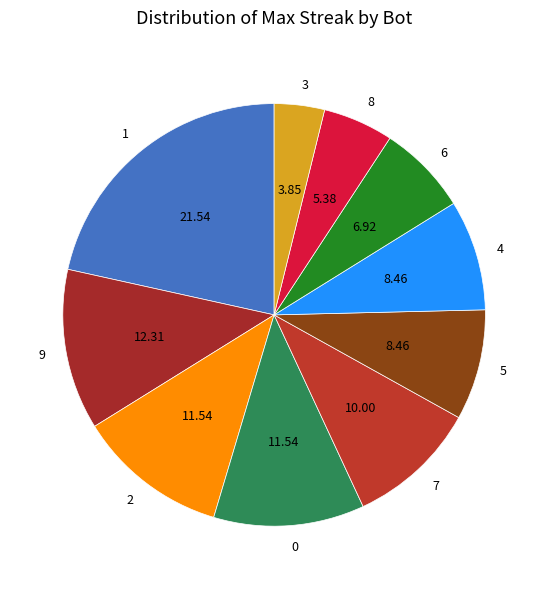

Which category has the biggest portion of the pie?

1